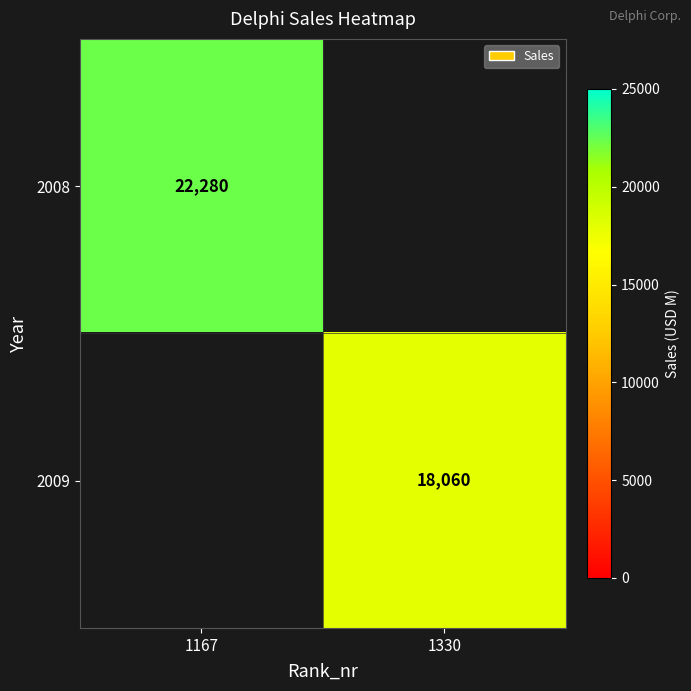

True or false: 2008 has a value of 22280 at 1167.

True